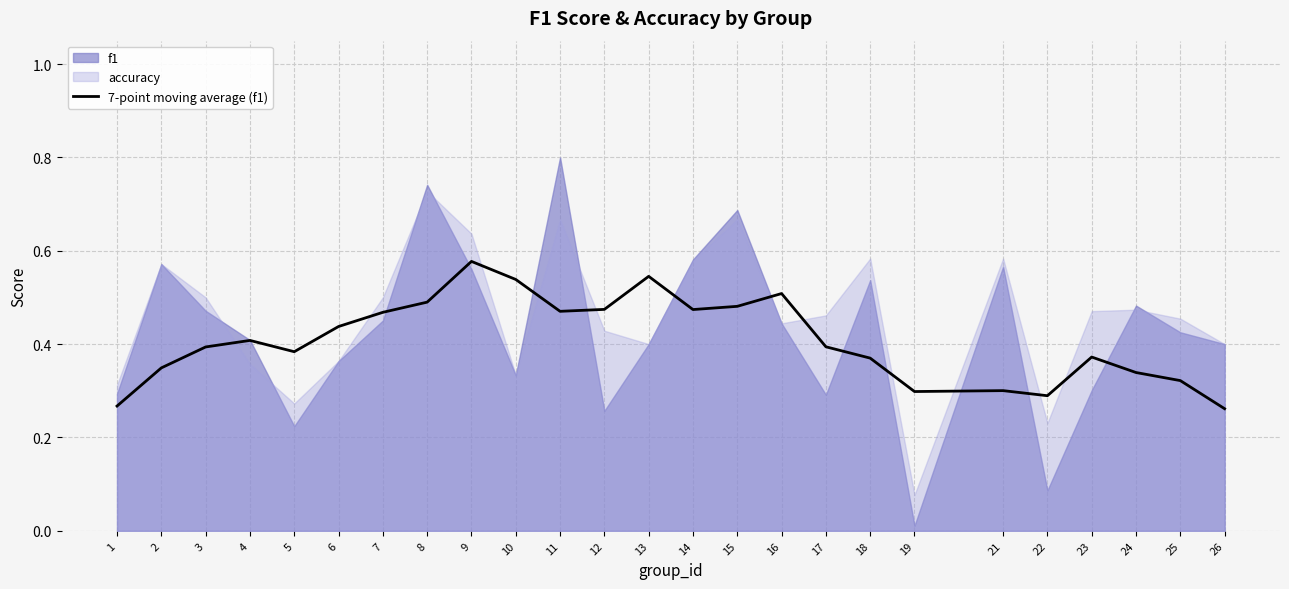

Does the chart display data point markers on the line(s)?

No